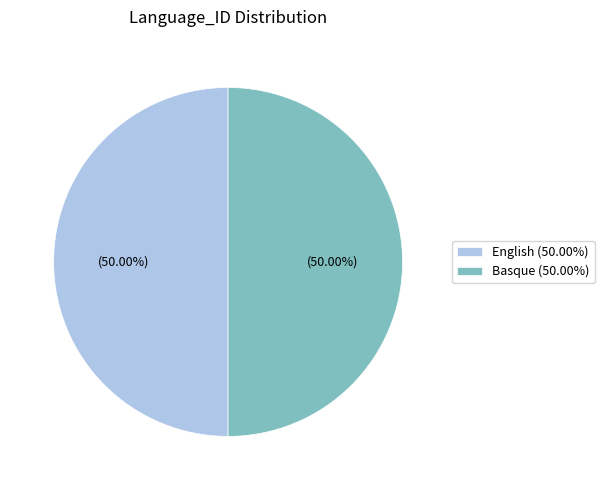

How many slices are in this pie chart?

2